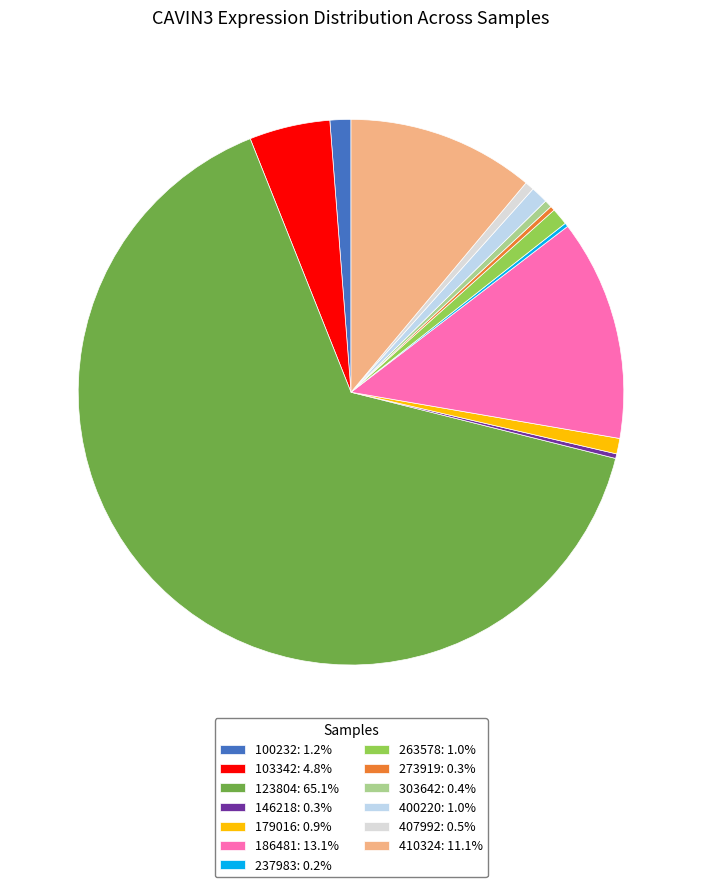

What is the ratio of the value at 100232 to the value at 103342?

0.3